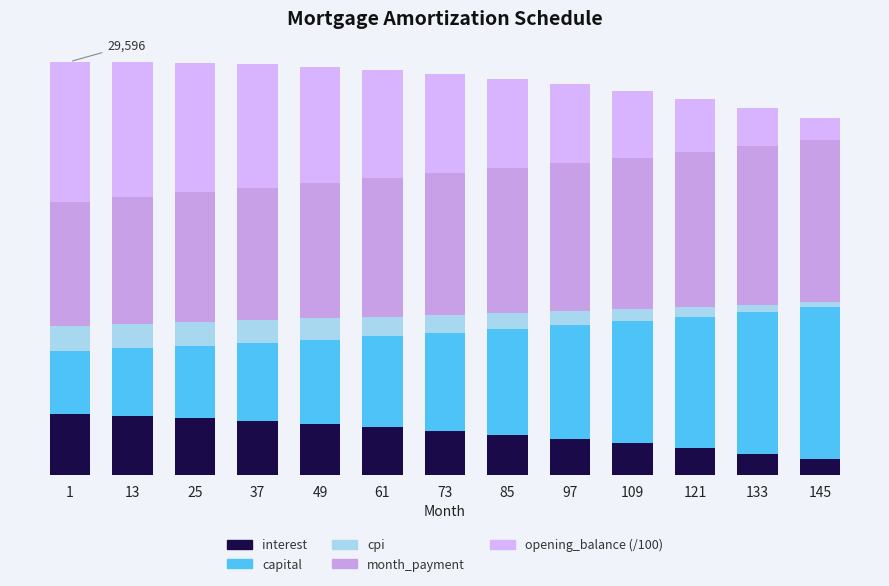

Does the chart contain any negative values?

No